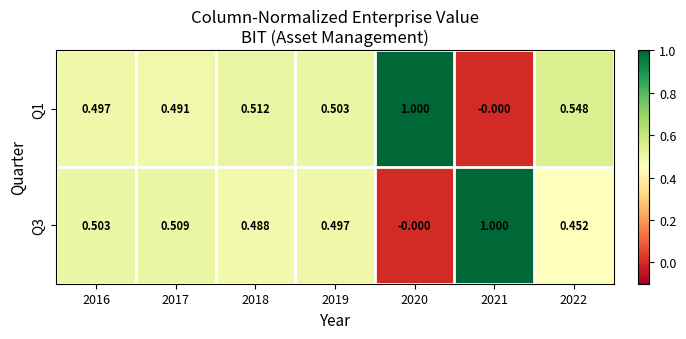

Is the value of Q1 at 2020 greater than the value of Q3 at 2016?

Yes